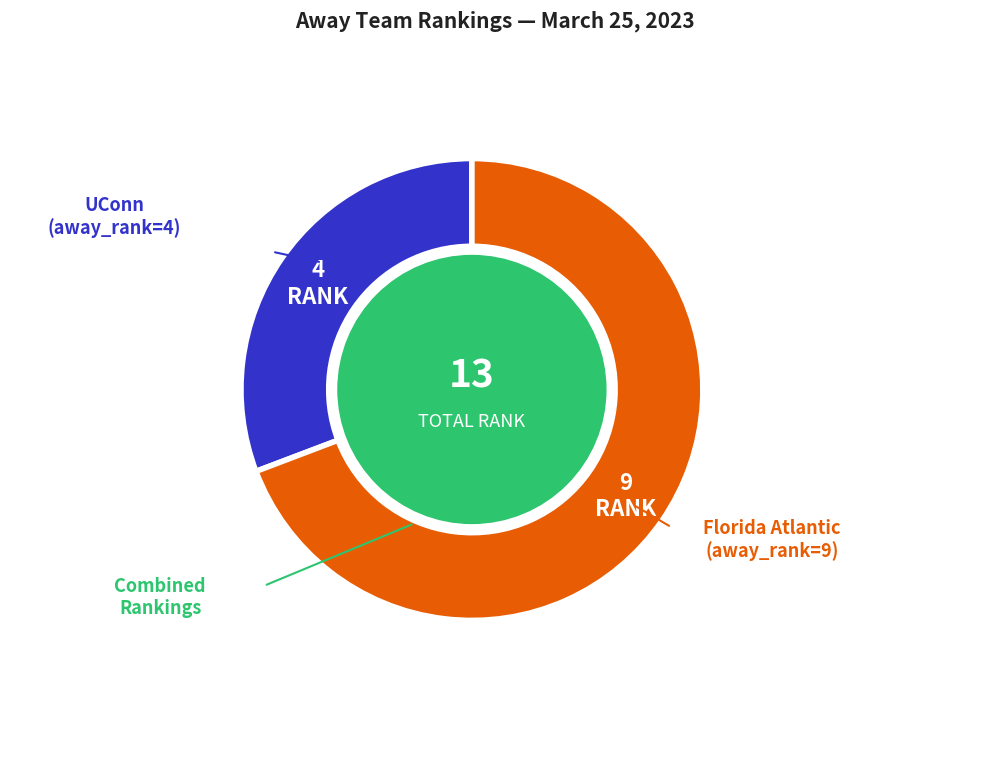

Does any single category account for the majority?

Yes